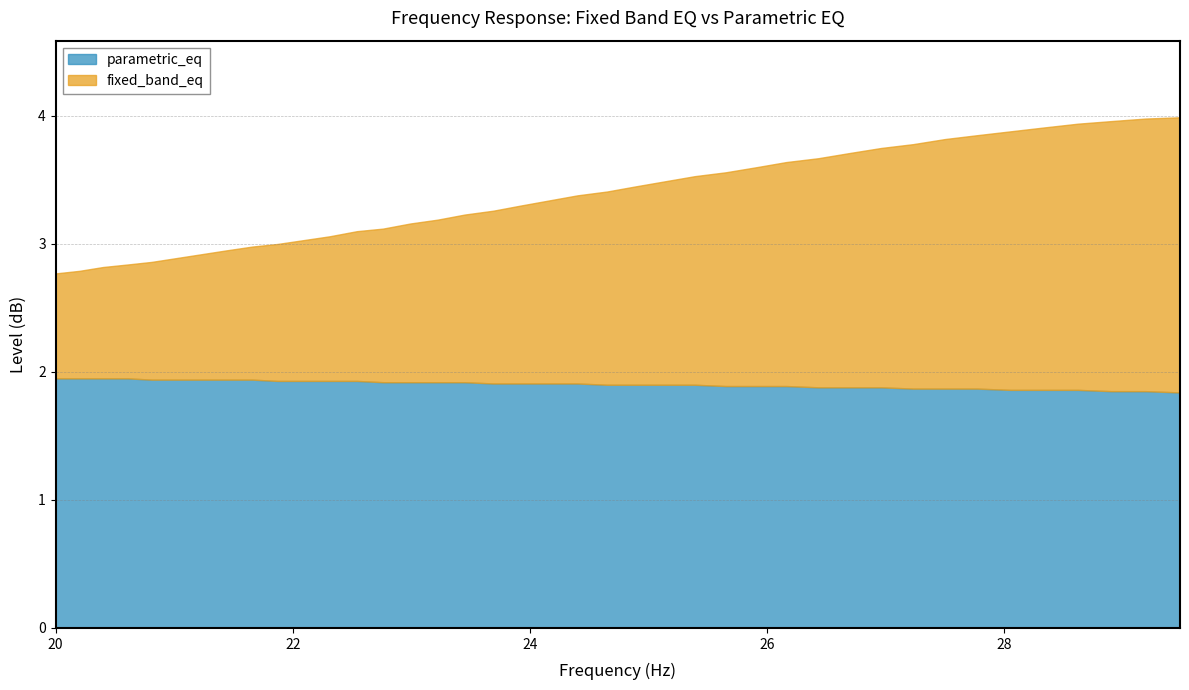

What is the difference between the highest and lowest values at 22.09?

0.8